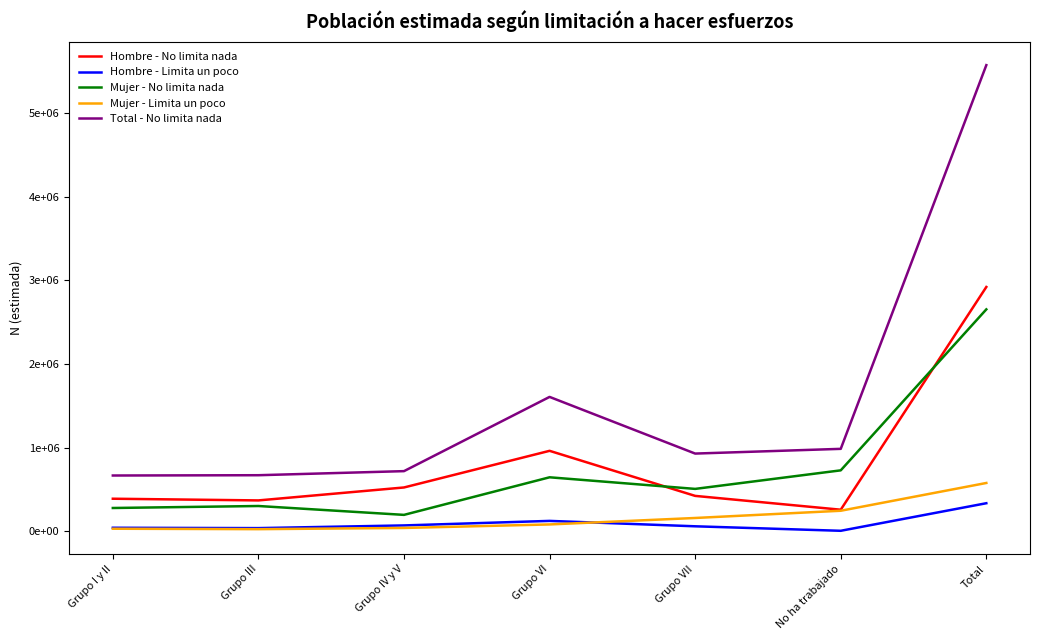

What is the sum of all Hombre - Limita un poco values?

669271